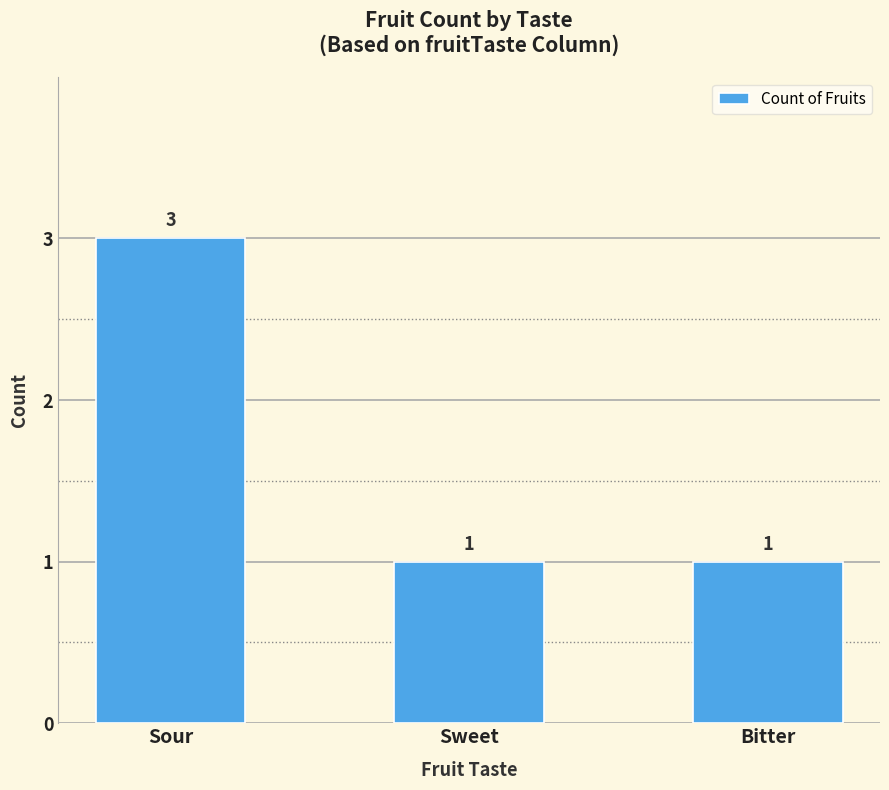

What value does the data have at Sour?

3